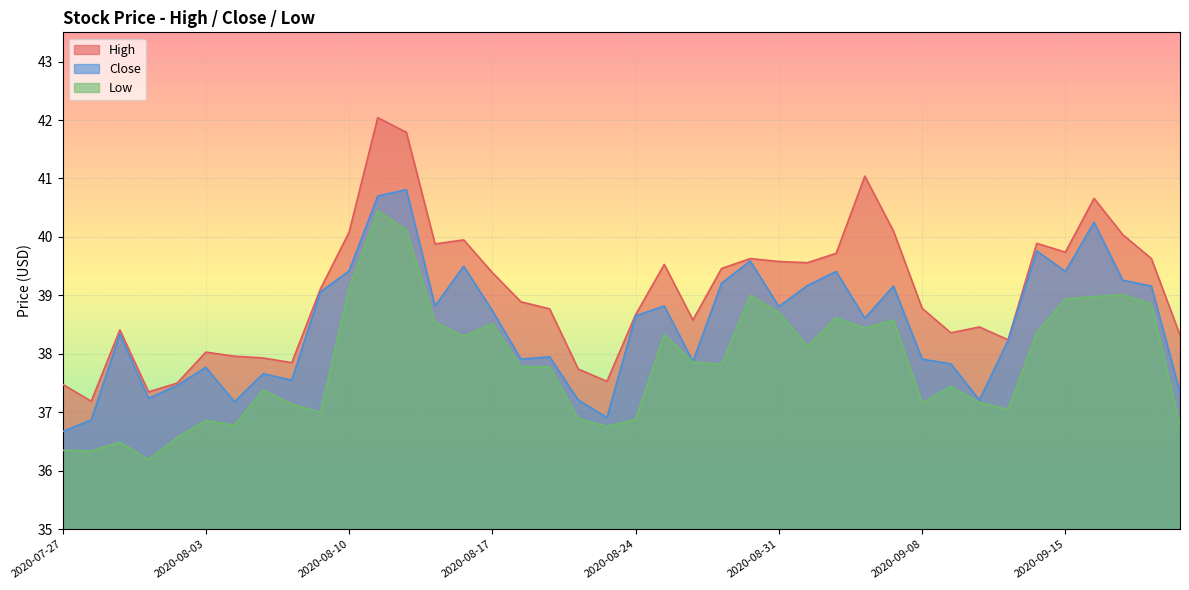

Read the Close value at 2020-08-06.

37.5